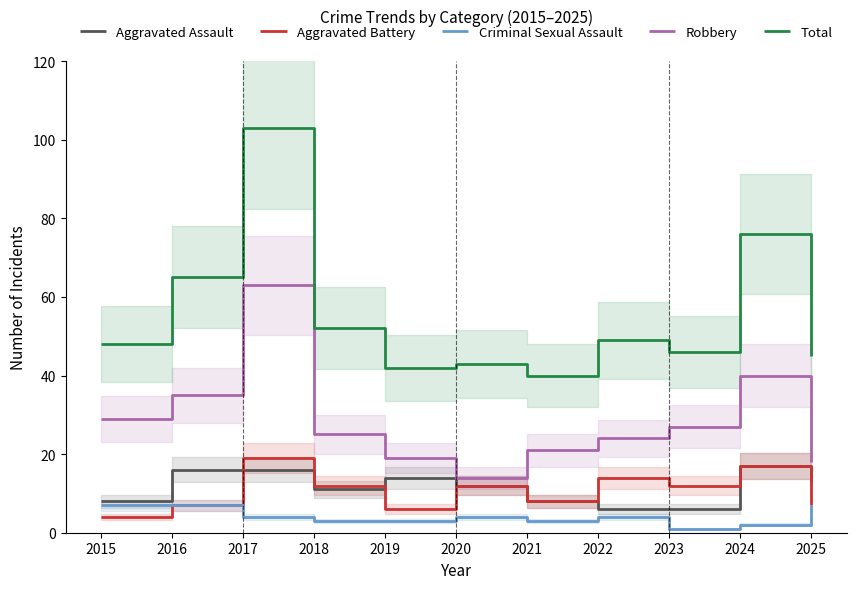

What is the minimum value shown in the chart?

1